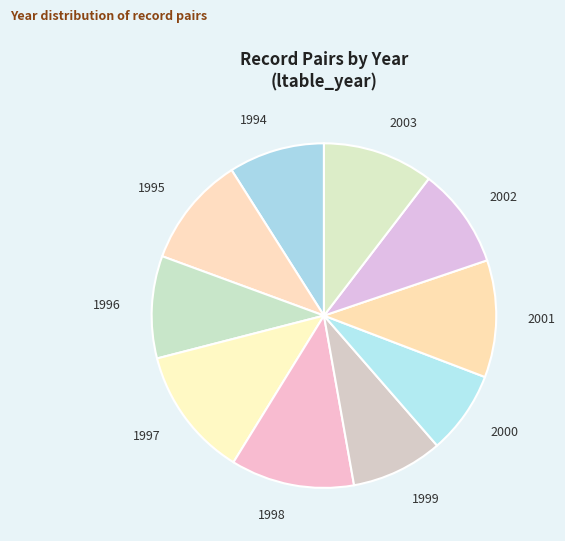

Do 2001 and 2000 together represent more than half of the pie?

No